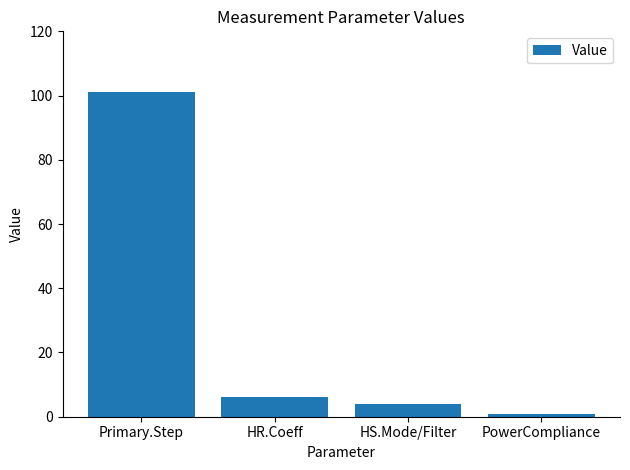

What is the label of the 1st bar from the left?

Primary.Step